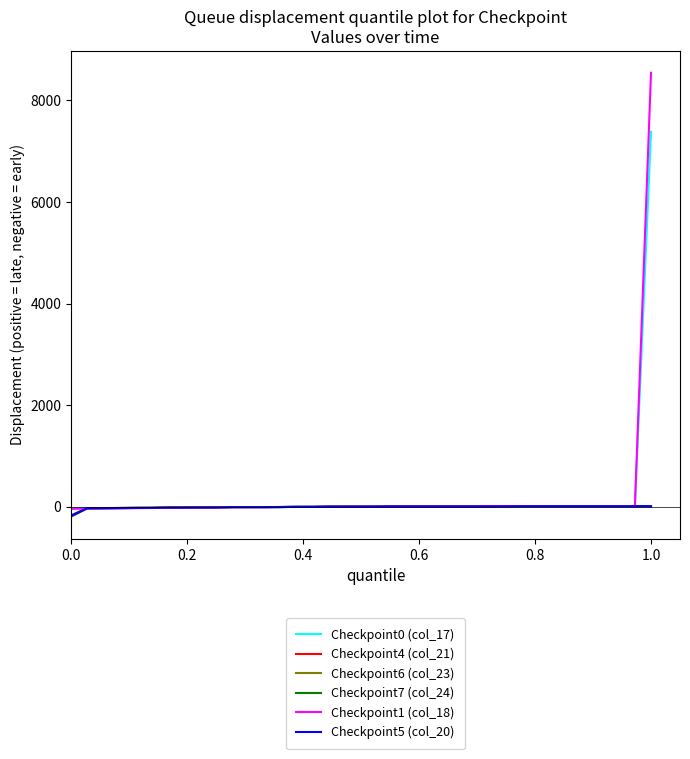

At how many categories does at least one series exceed 7711?

1